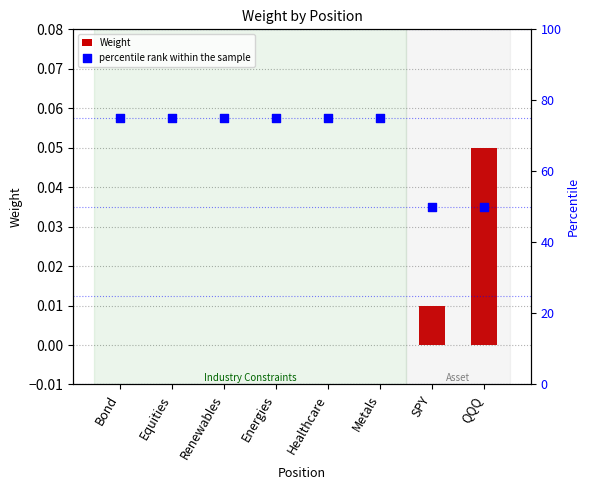

What is the total value across all series at Equities?

75.0